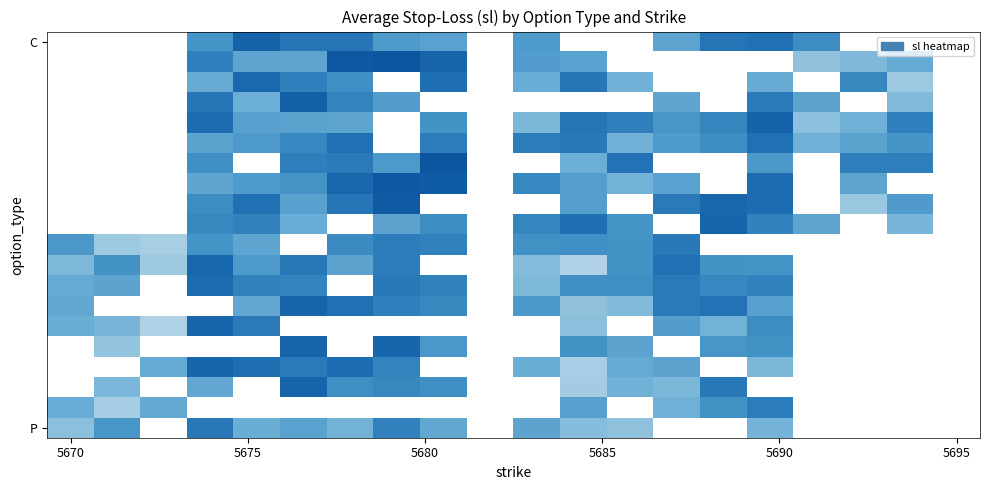

What is the difference between the highest and lowest values at 14?

3.8